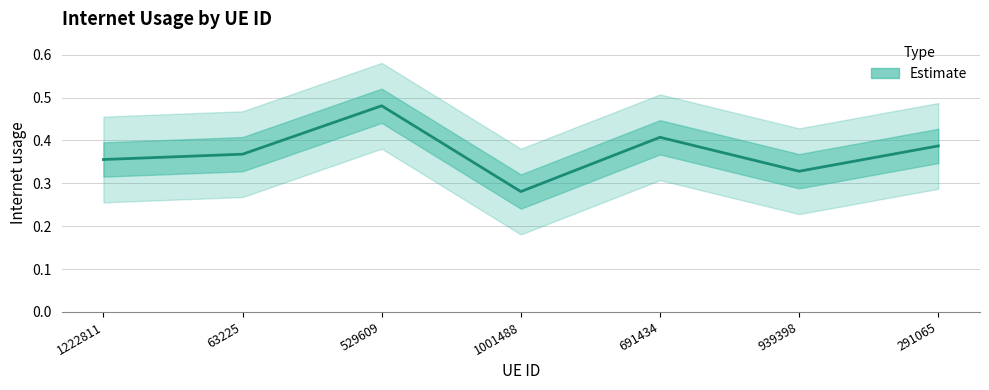

Does the chart display data point markers on the line(s)?

No